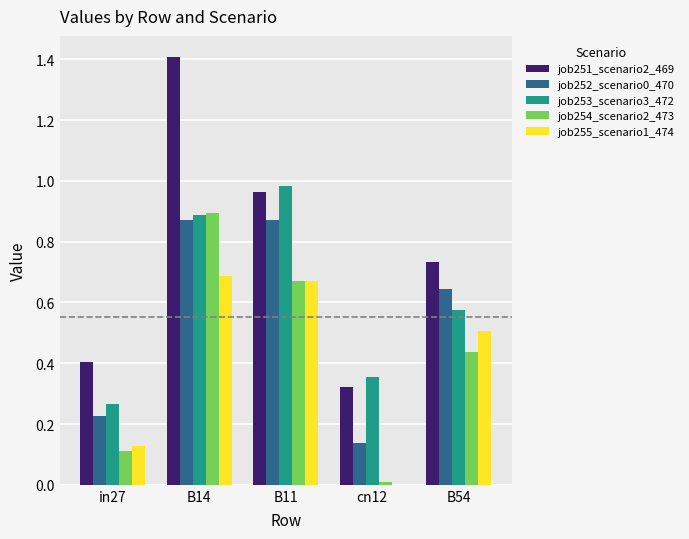

What is the sum of the job252_scenario0_470 values at B11 and B54?

1.5